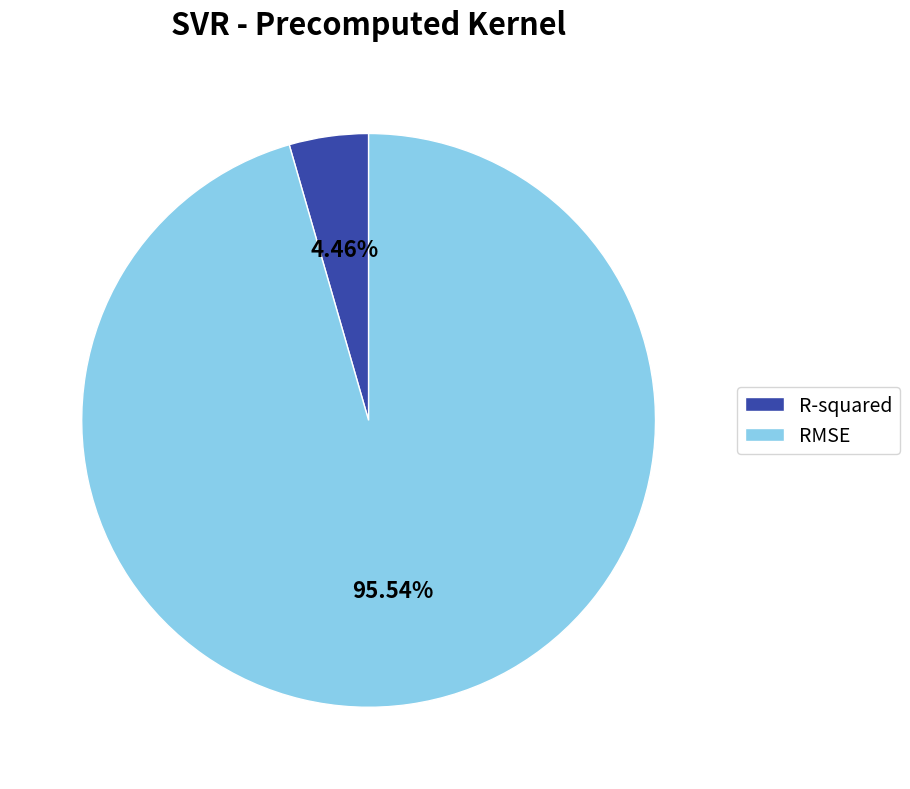

True or false: RMSE accounts for 89% of the total.

False